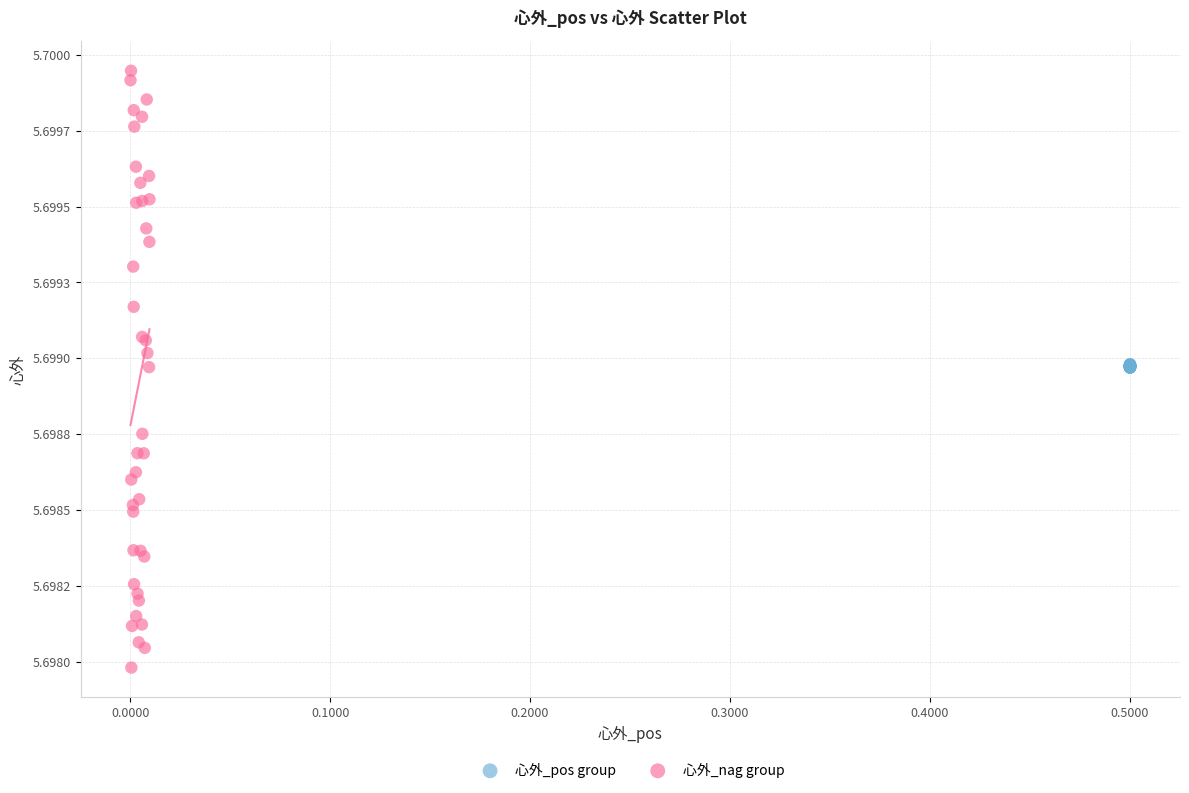

What are all the series names shown in the legend?

心外_pos group, 心外_nag group